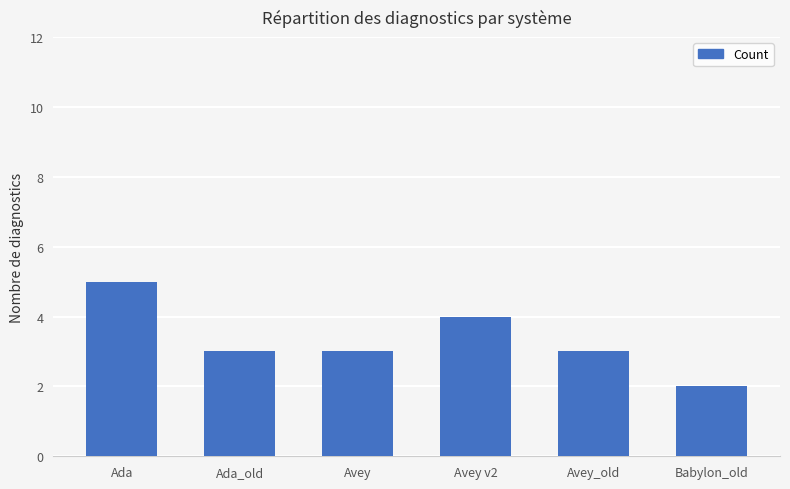

What is the maximum value shown in the chart?

5